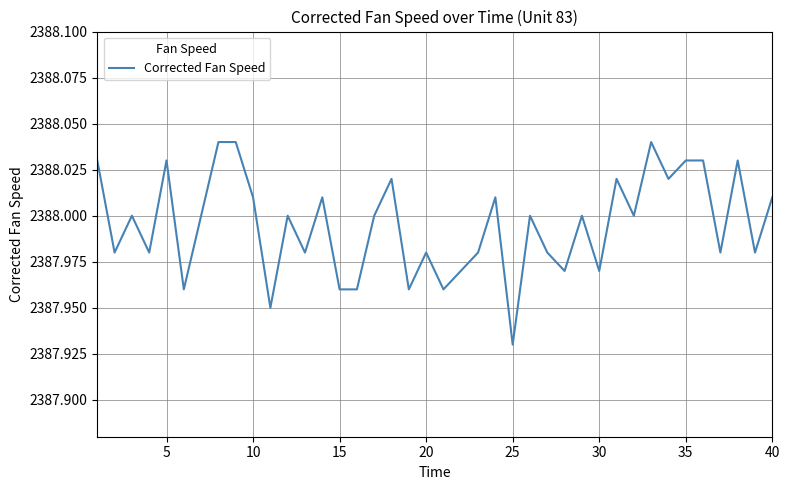

At which label is the value closest to 2387?

25